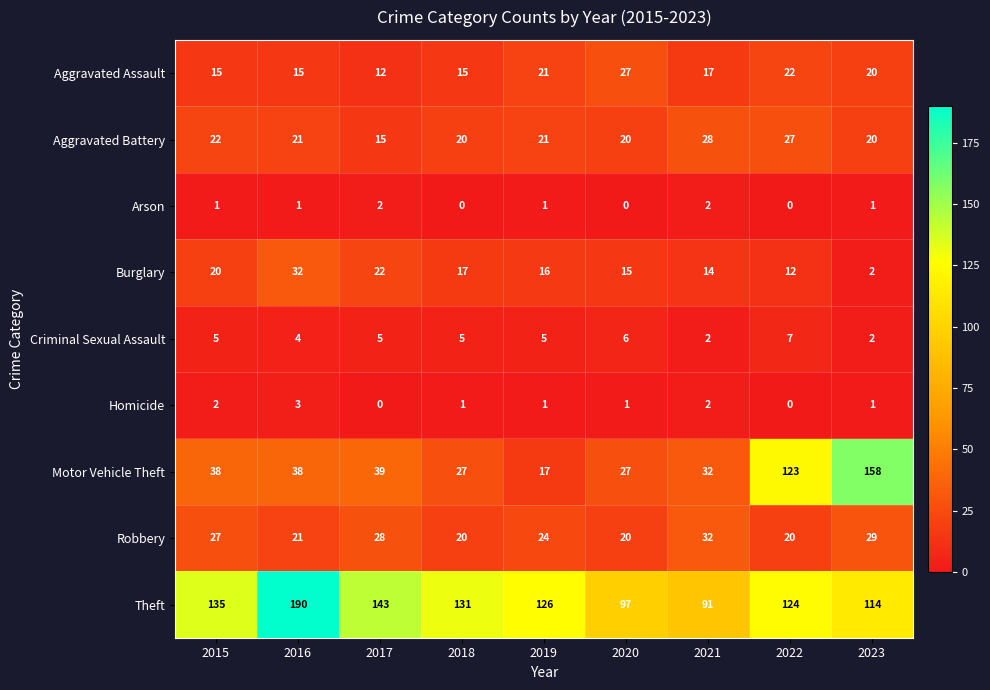

The Burglary series shows 24 at 2020. True or false?

False